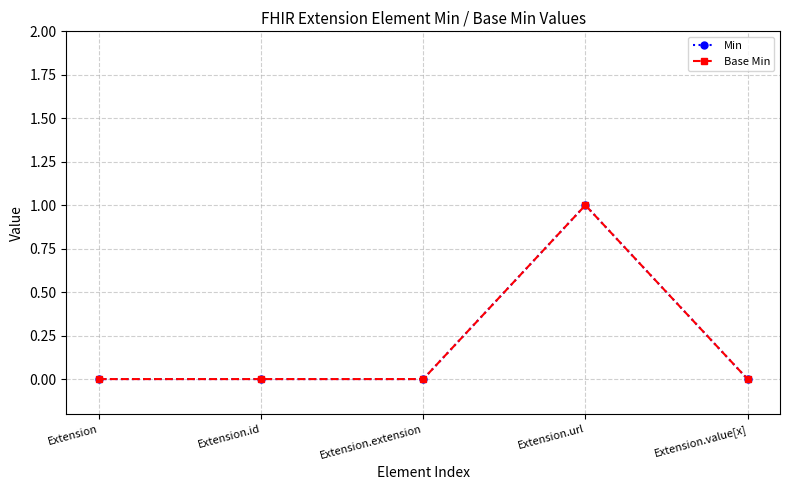

At which category is the sum across all series the highest?

Extension.url